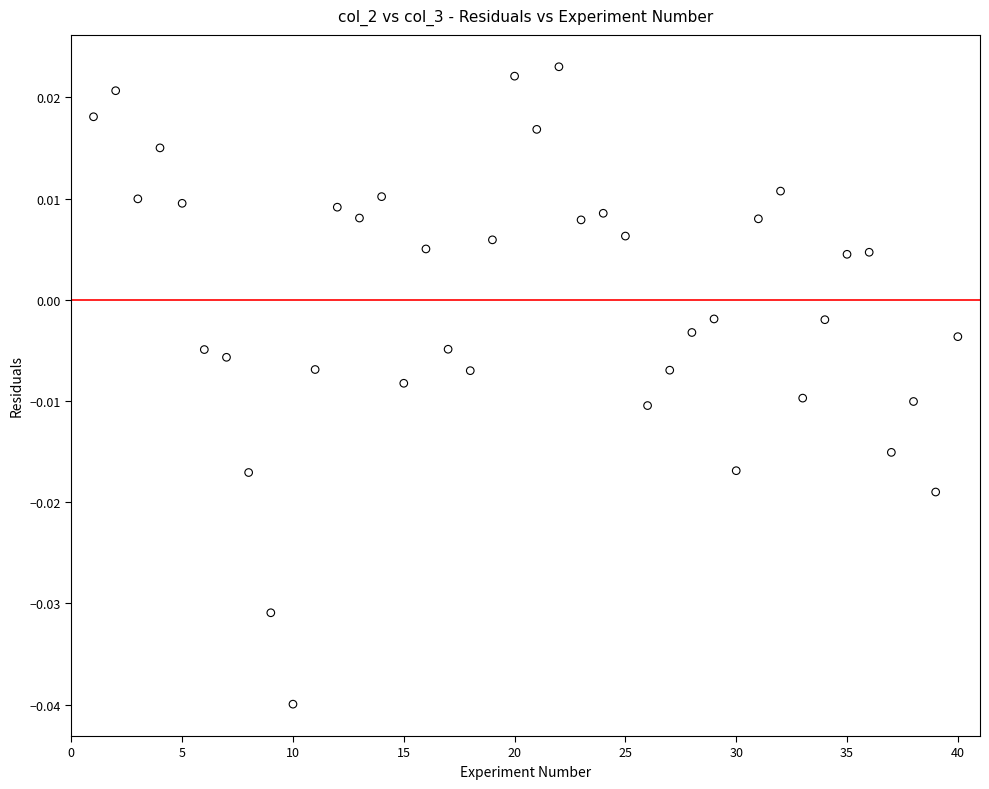

What is the range of X values (max minus min)?

39.0